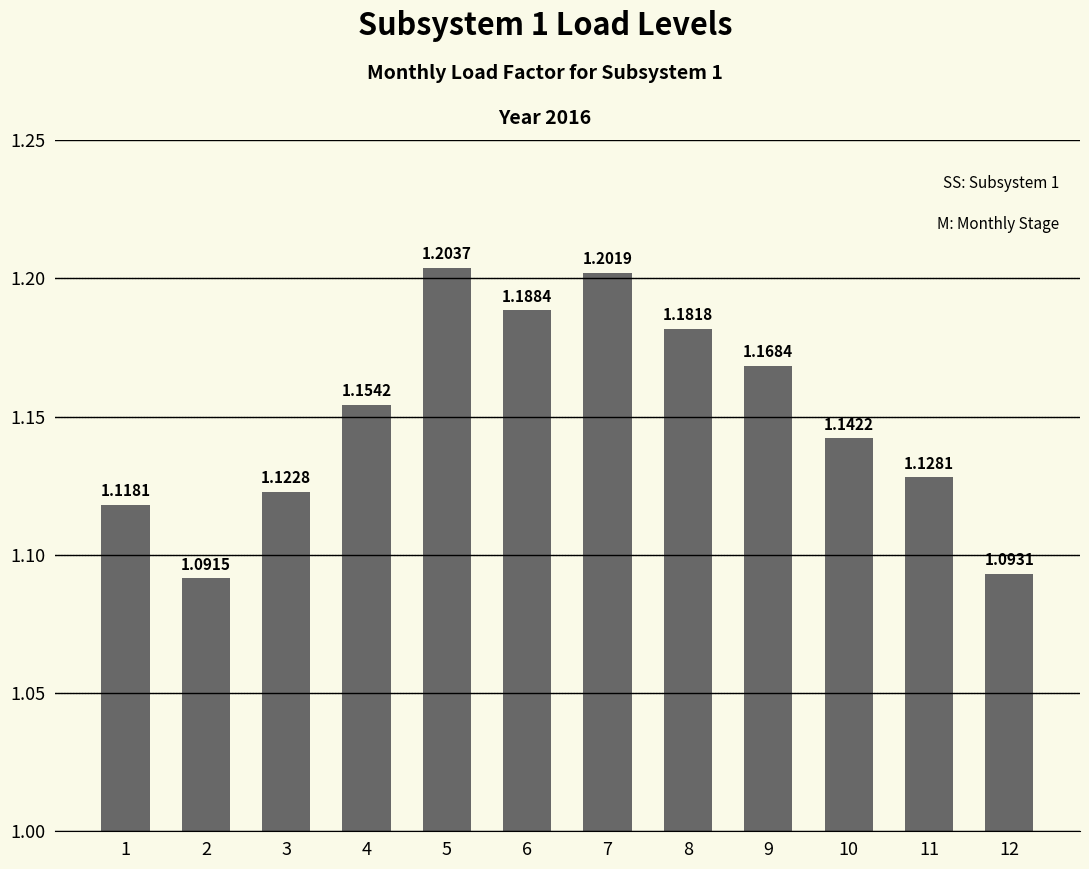

Which has a higher value, 10 or 9?

9